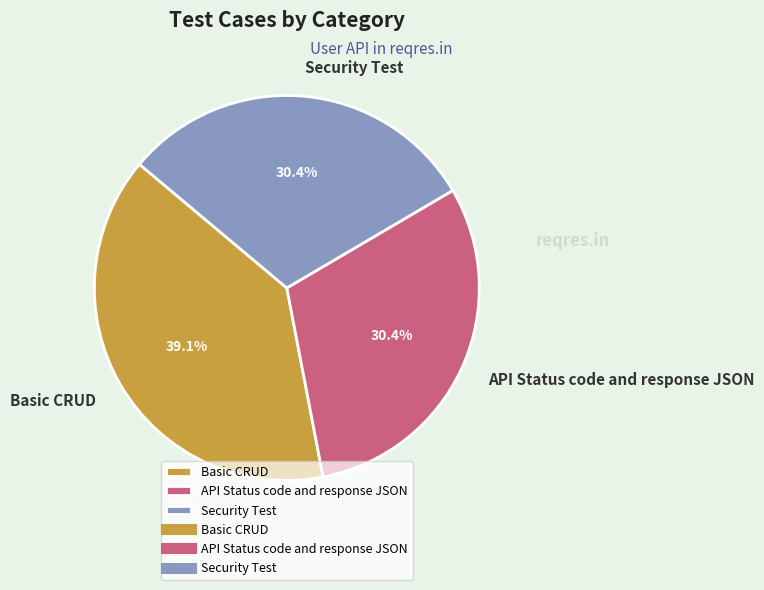

Does any single category account for the majority?

No